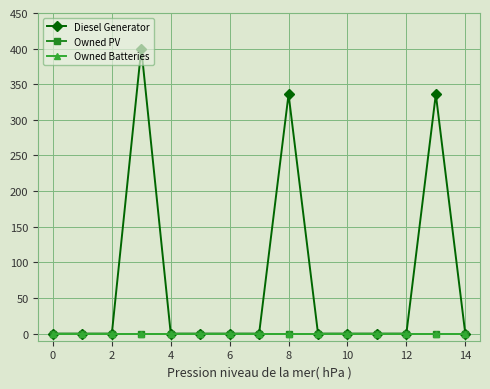

At how many categories does at least one series exceed 180?

3